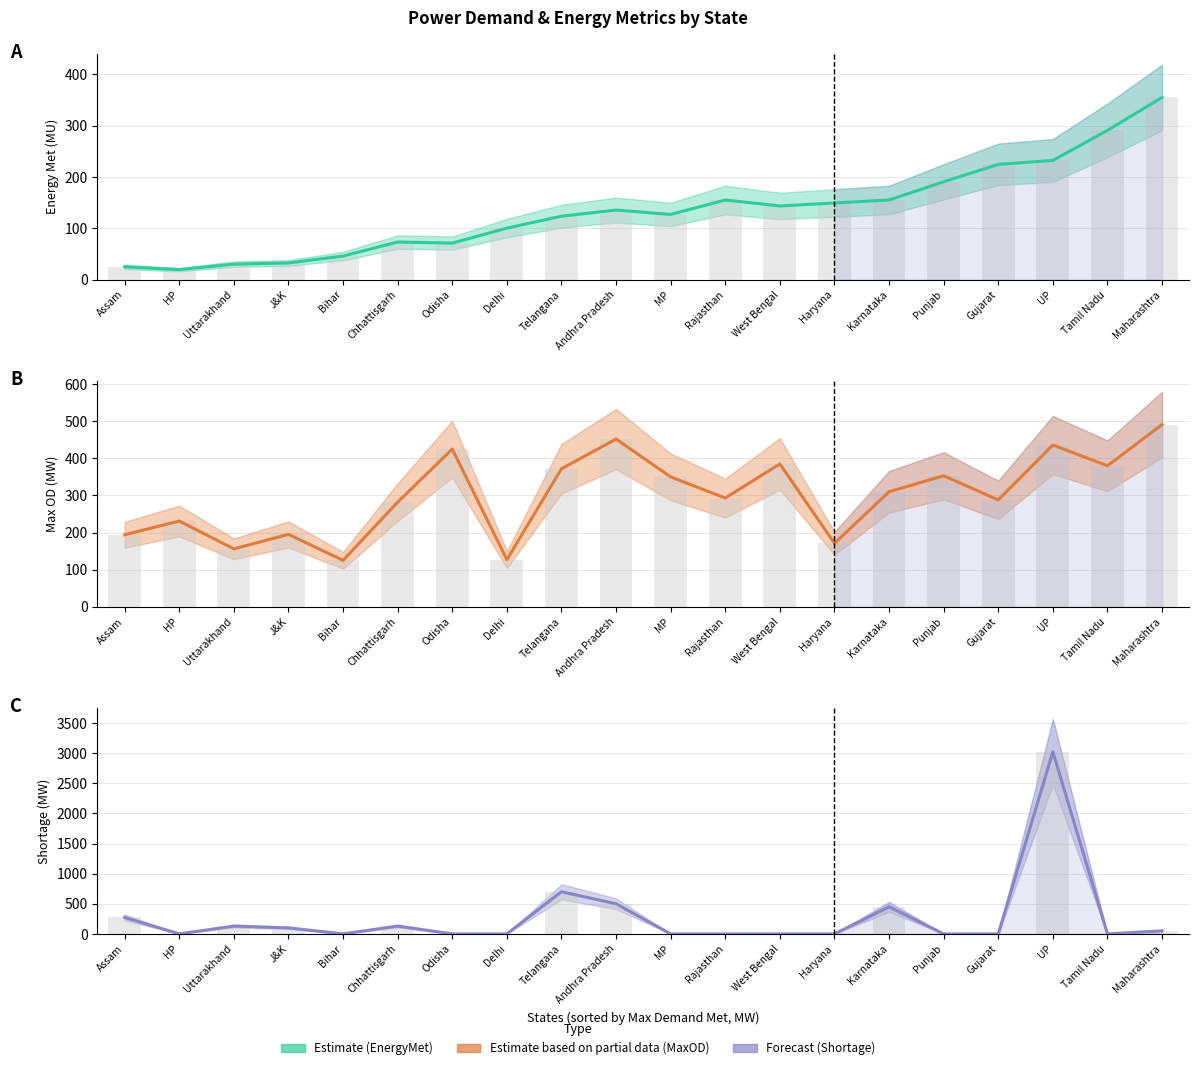

What is the label of the 12th bar from the right?

Telangana